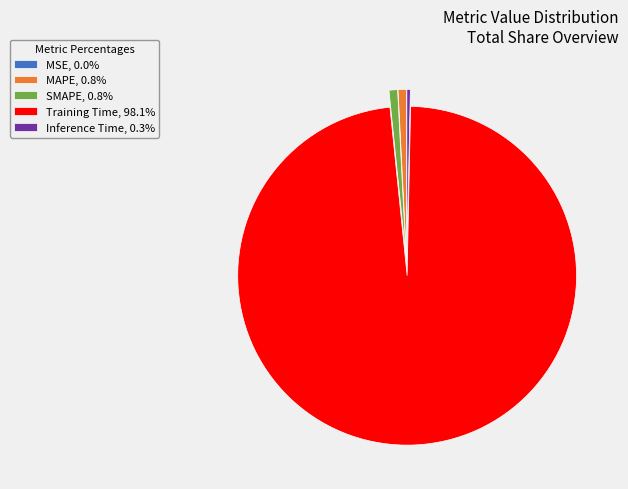

Is the sum of SMAPE, 0.8% and Training Time, 98.1% greater than half?

Yes